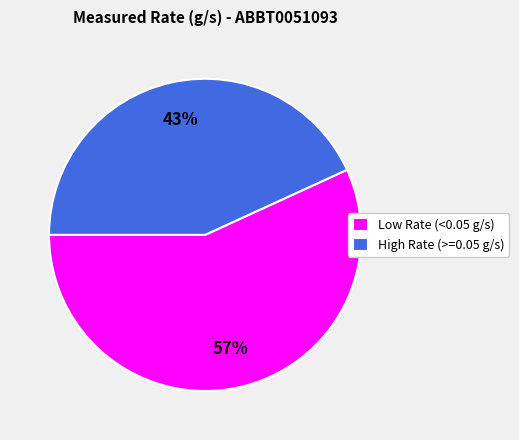

Which category has the smallest portion of the pie?

High Rate (>=0.05 g/s)